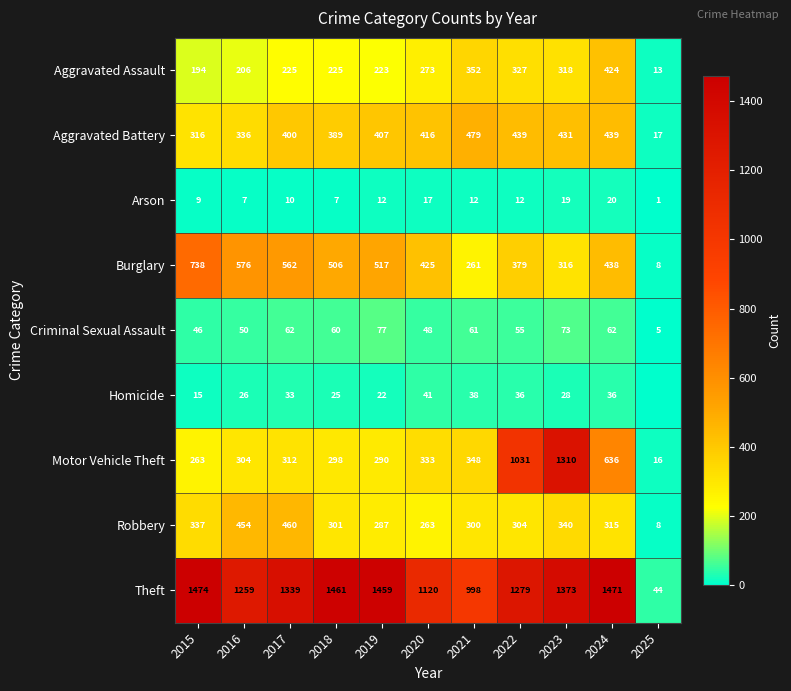

What is the spread (max minus min) of values at 2016?

1252